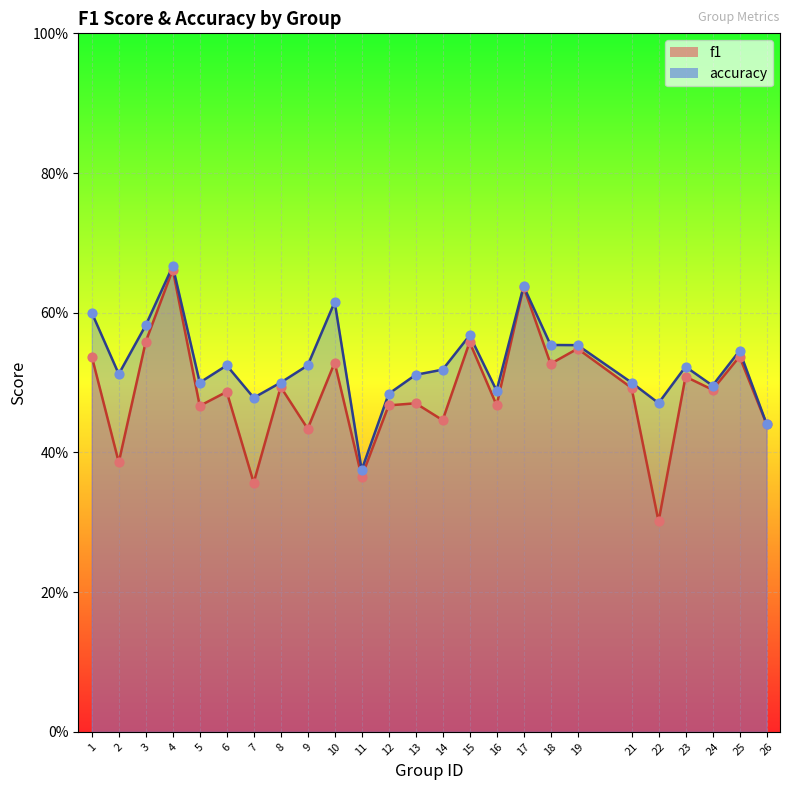

Which series reaches the maximum Y coordinate?

accuracy